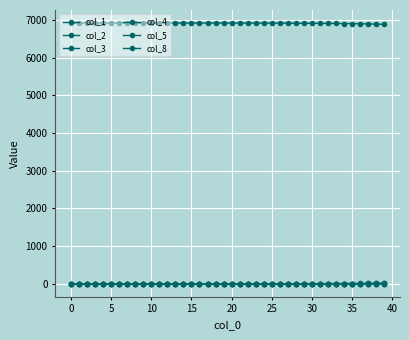

What is the label of the 17th point from the left?

16